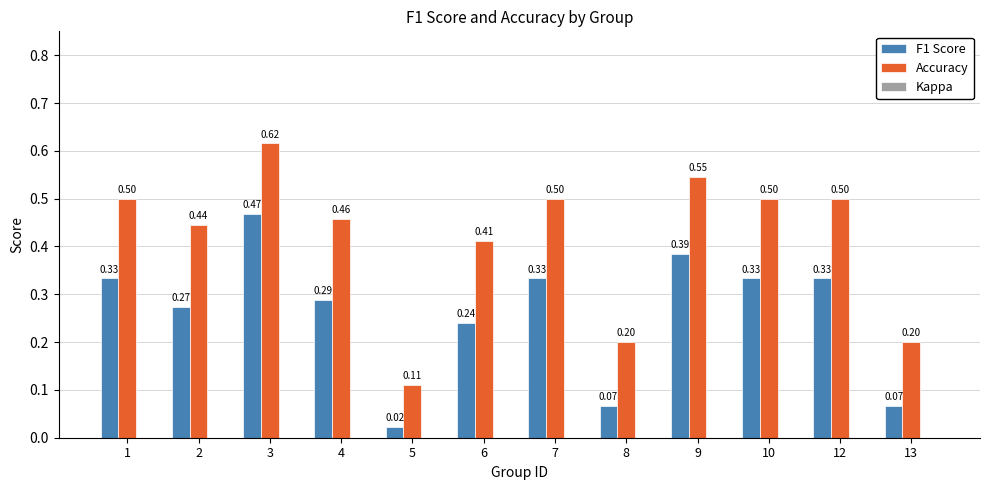

Which series has the widest spread of values?

Accuracy